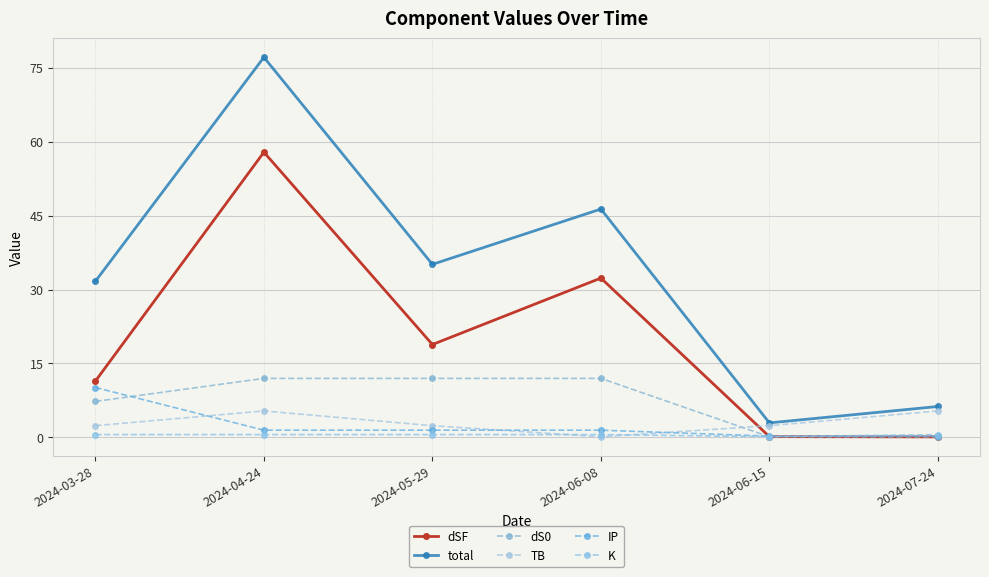

At how many categories does at least one series exceed 26?

4